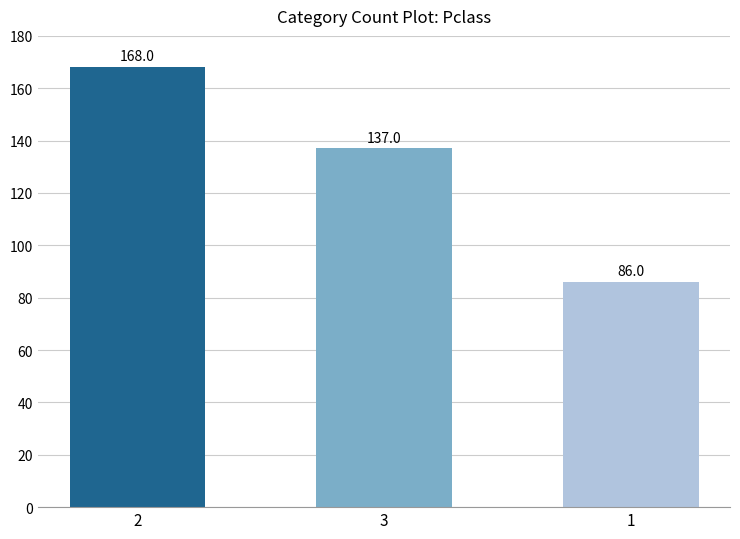

Reading right to left, what are all the values shown in this chart?

86	137	168